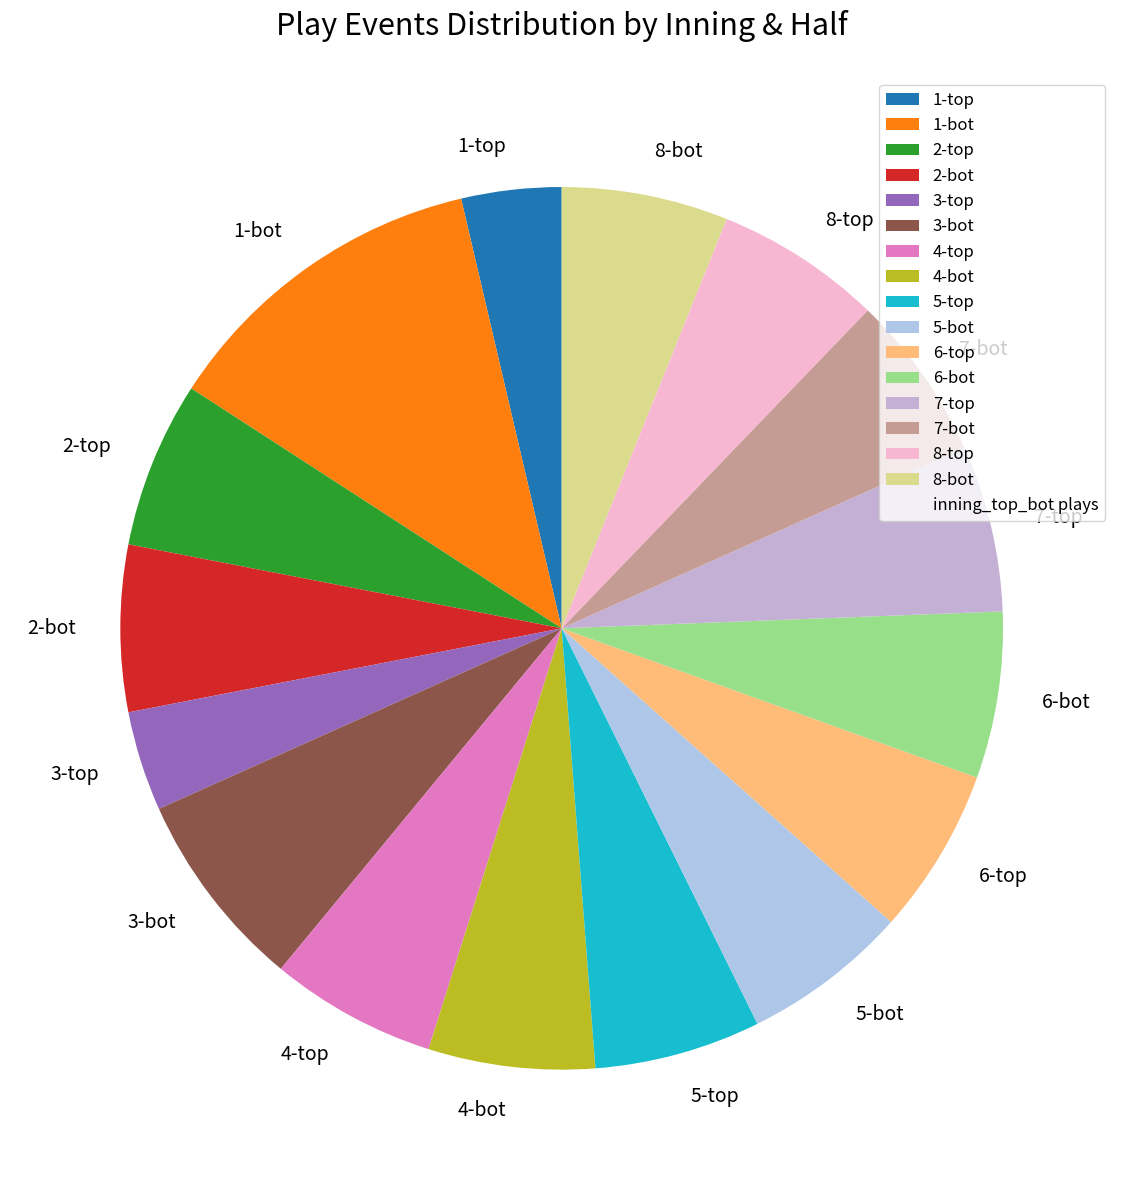

What is the largest slice in the pie chart?

1-bot